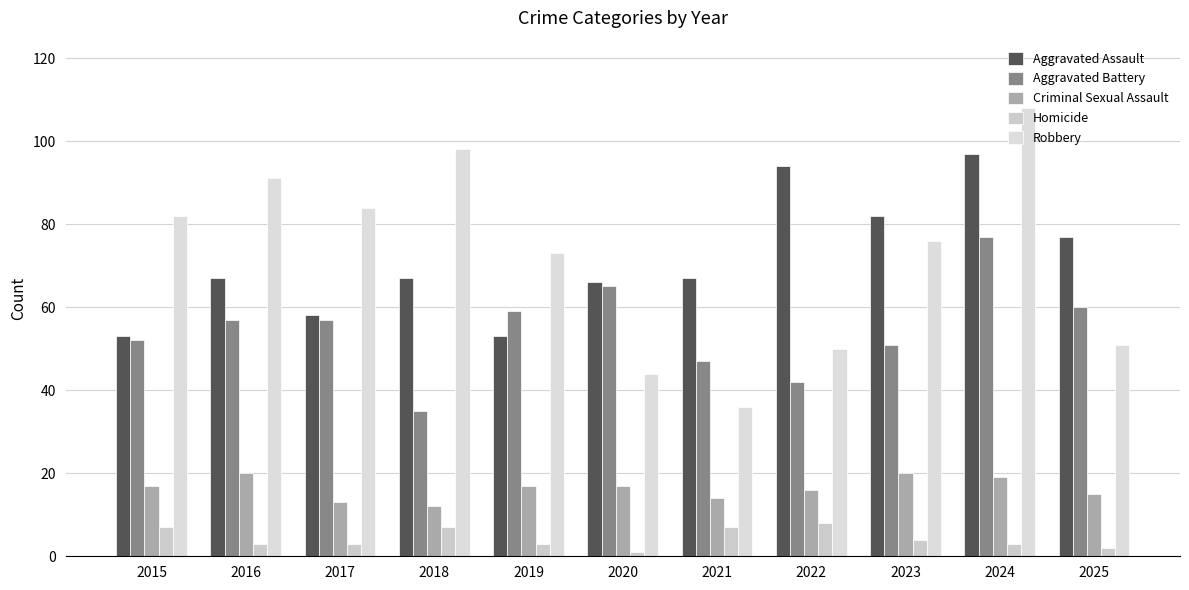

Reading left to right, transcribe all the data shown in this chart.

Aggravated Assault: 53	67	58	67	53	66	67	94	82	97	77
Aggravated Battery: 52	57	57	35	59	65	47	42	51	77	60
Criminal Sexual Assault: 17	20	13	12	17	17	14	16	20	19	15
Homicide: 7	3	3	7	3	1	7	8	4	3	2
Robbery: 82	91	84	98	73	44	36	50	76	108	51